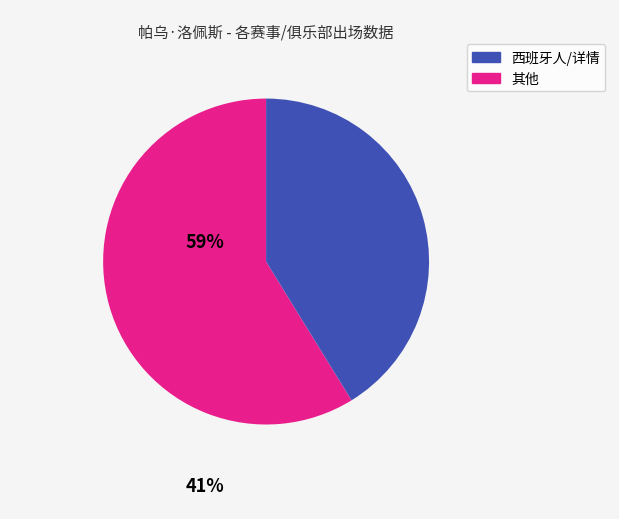

Does any single category account for the majority?

Yes